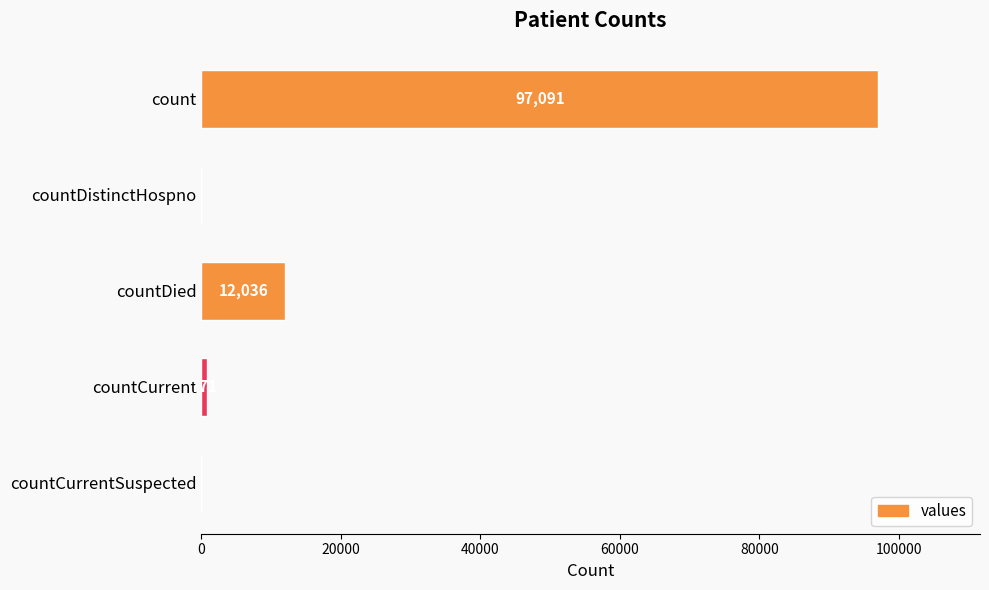

What is the sum of the values at countDied and count?

109127